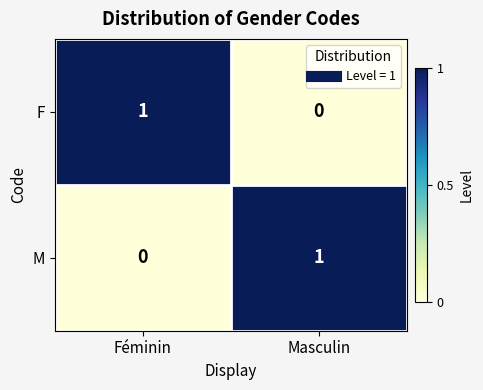

What is the total value across all series at Féminin?

1